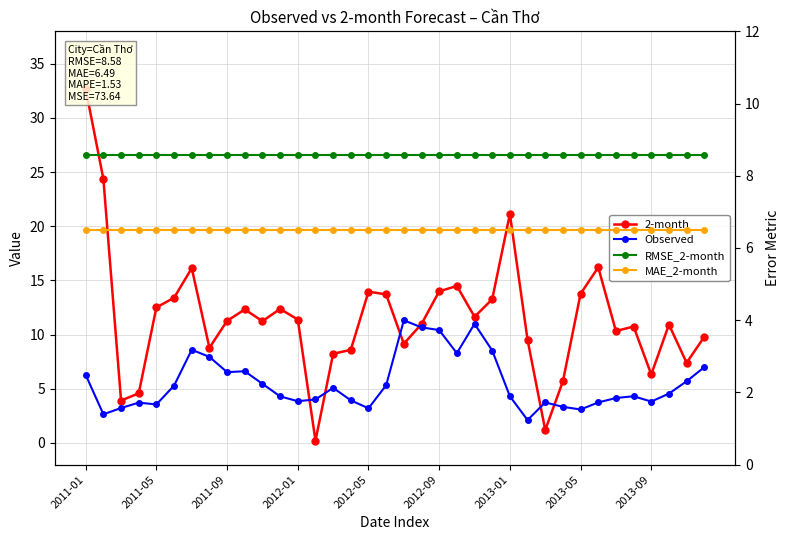

Rank the series at 35 from highest to lowest value.

2-month, RMSE_2-month, Observed, MAE_2-month